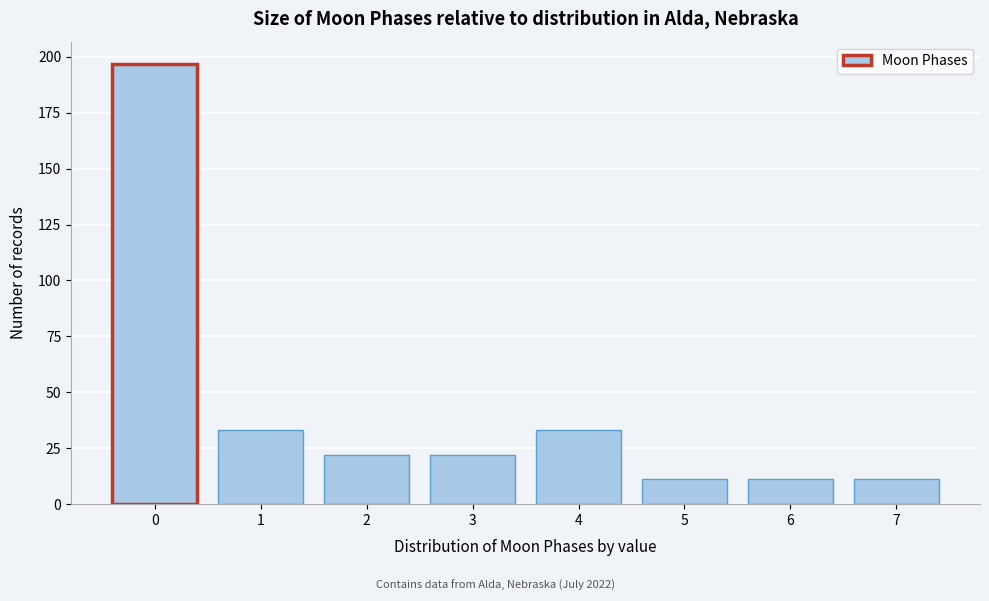

Reading left to right, transcribe all the data shown in this chart.

0=197	1=33	2=22	3=22	4=33	5=11	6=11	7=11